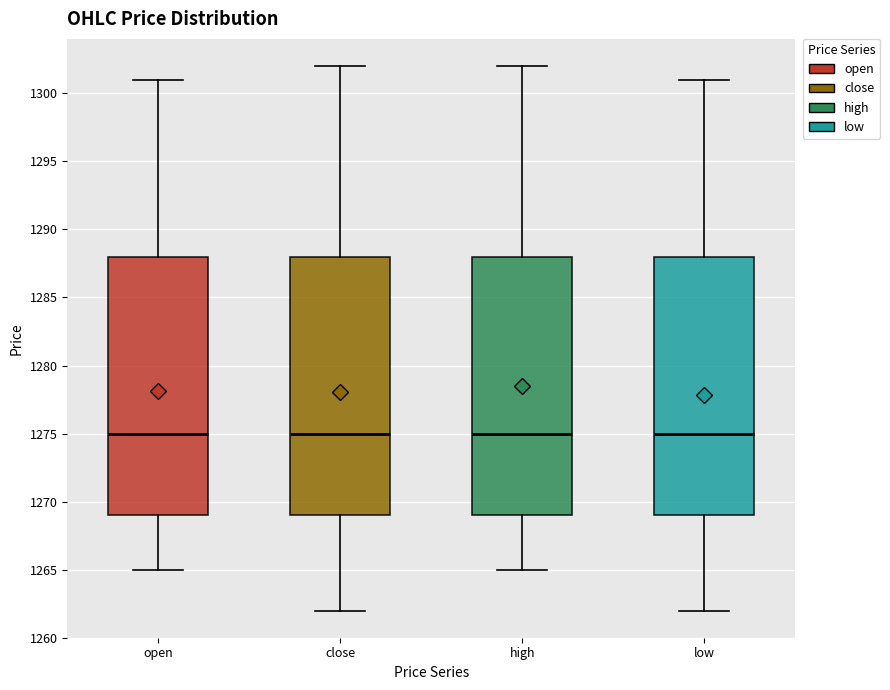

Reading left to right, transcribe this box plot: for each box, give where its median line is, the range the box spans, and where its two whiskers end, as read against the y-axis. The values are not printed on the chart, so give them approximately, as read against the axis.

open: median 1275, box 1269 to 1288, whiskers 1265 to 1301
close: median 1275, box 1269 to 1288, whiskers 1262 to 1302
high: median 1275, box 1269 to 1288, whiskers 1265 to 1302
low: median 1275, box 1269 to 1288, whiskers 1262 to 1301